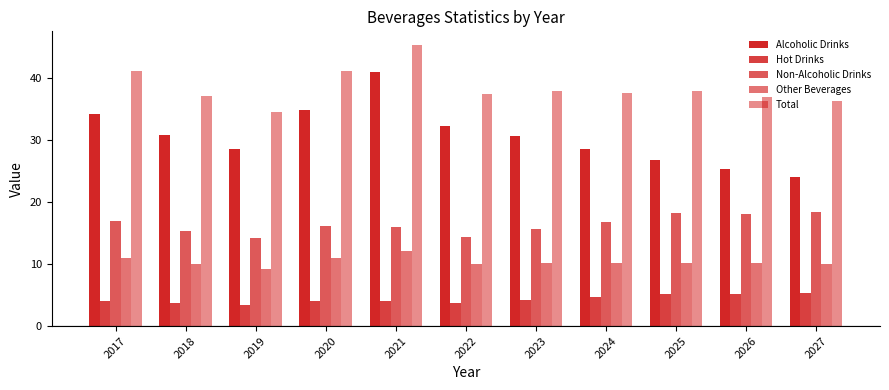

What is the value of the Total bar at the 8th from the left?

37.6